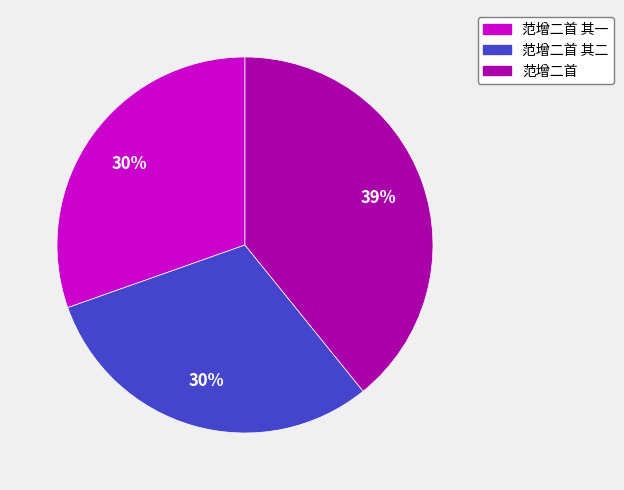

Which slice is the largest?

范增二首